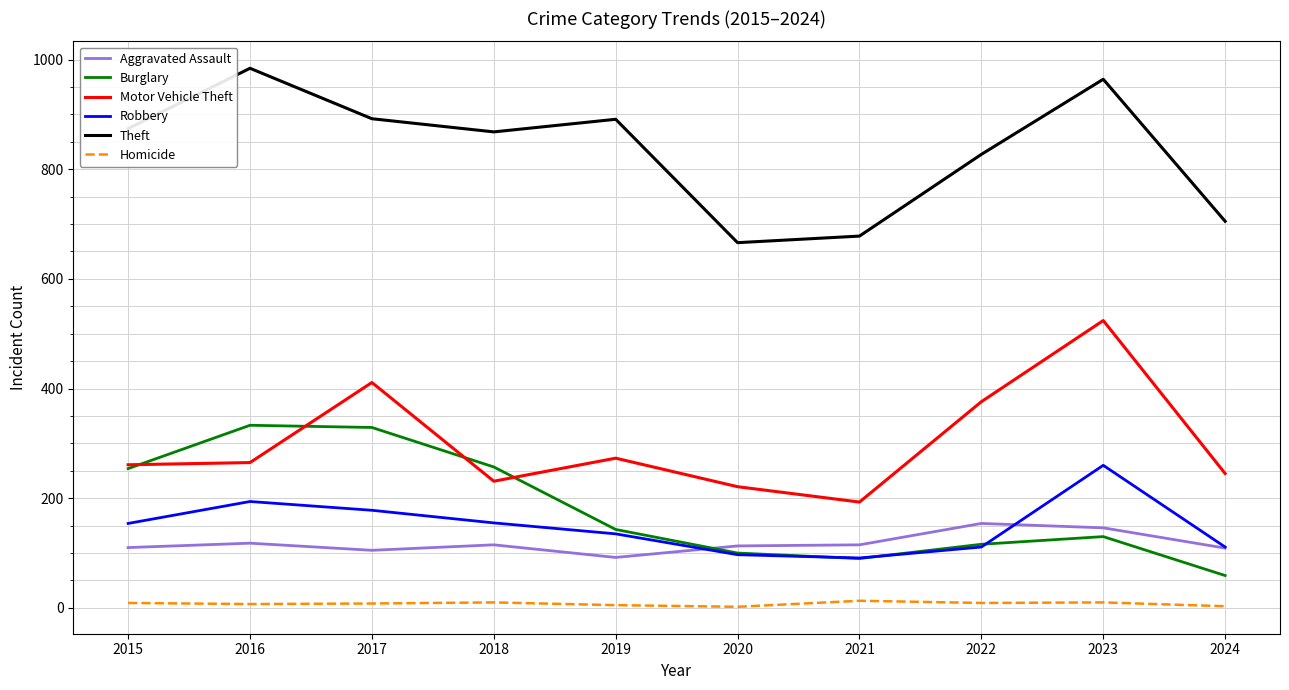

What is the minimum value for Robbery?

91